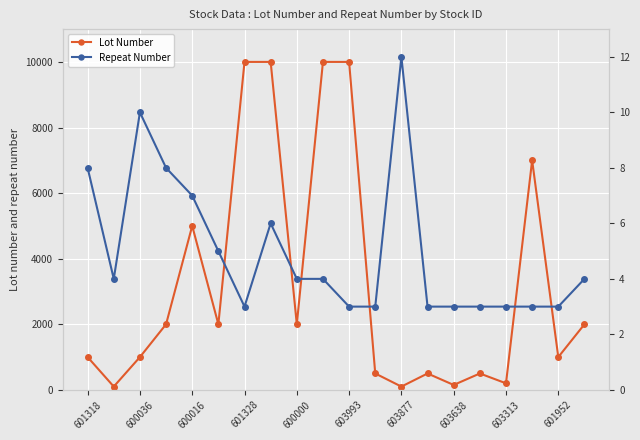

Does the chart display data point markers on the line(s)?

Yes